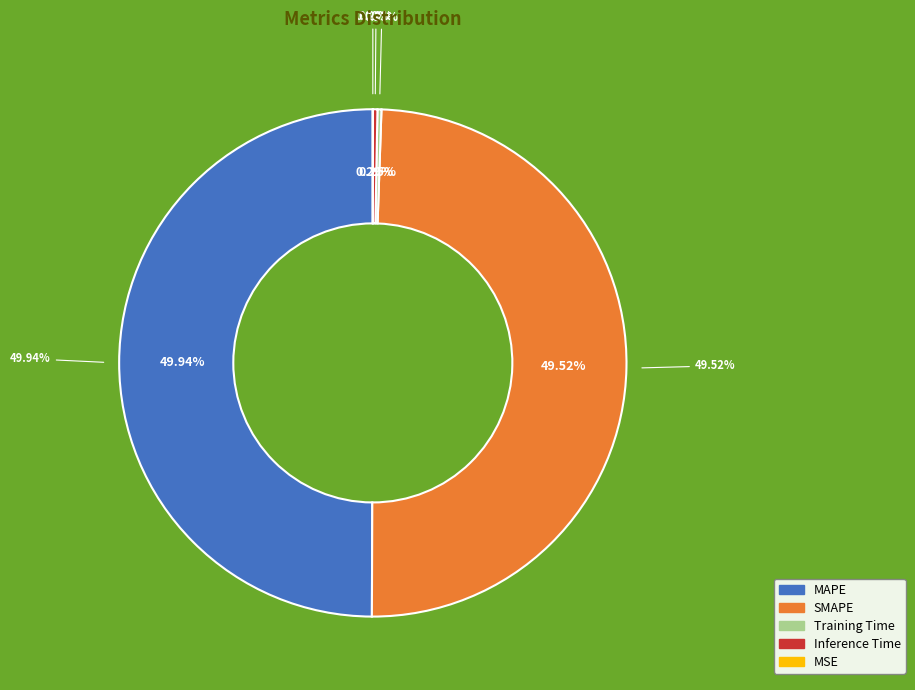

To the nearest percent, what is the average slice percentage?

20%